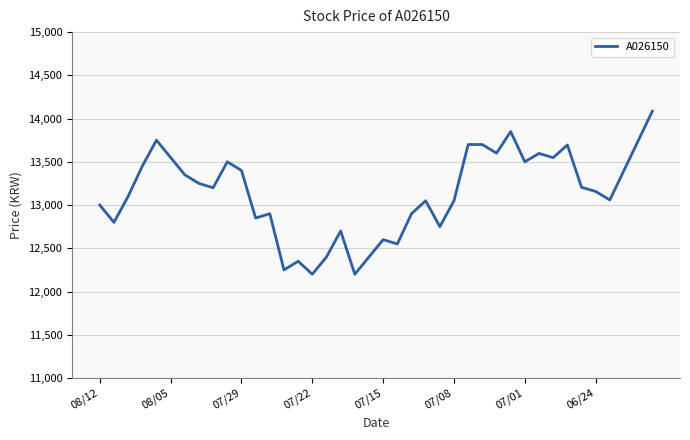

How many series are shown in this chart?

1